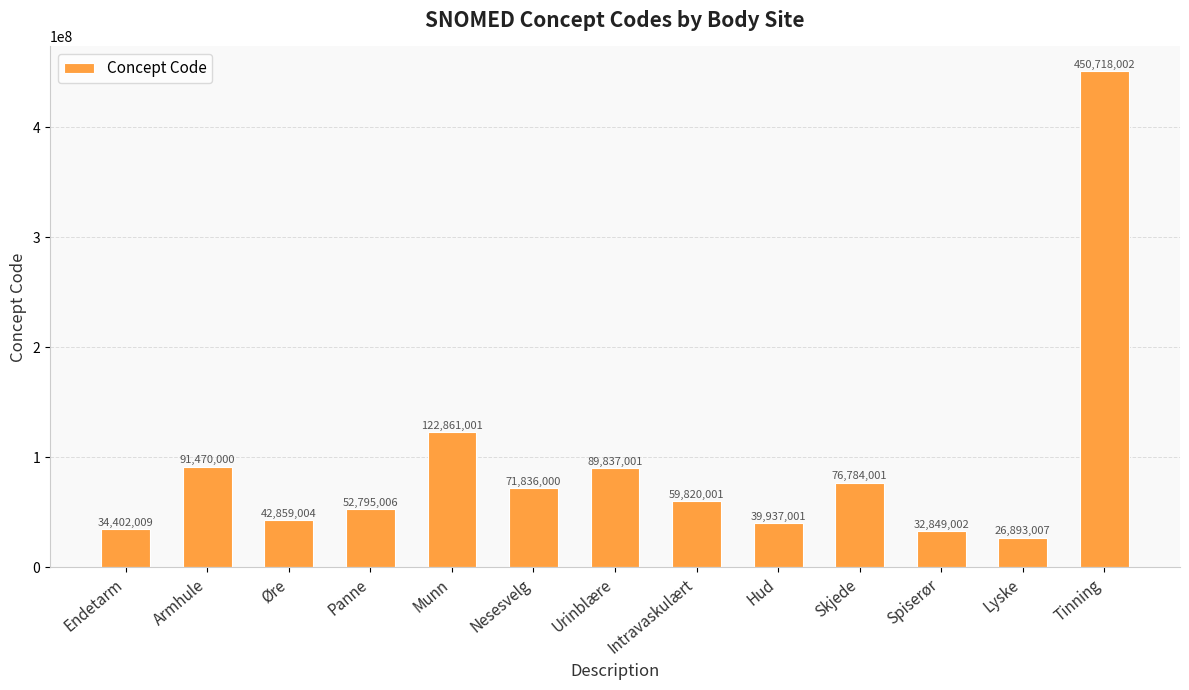

Are the bars grouped side by side (vs. stacked)?

No